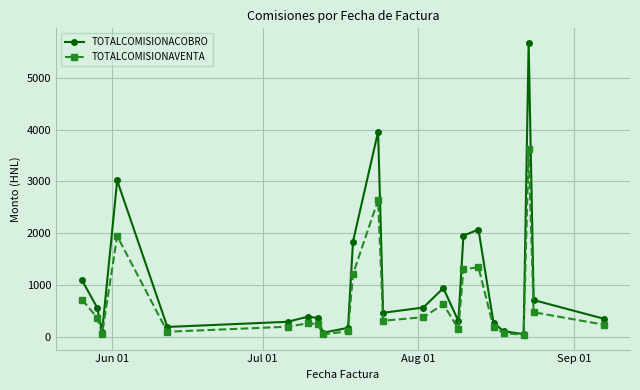

List the series in order of their peak value, highest first.

TOTALCOMISIONACOBRO, TOTALCOMISIONAVENTA